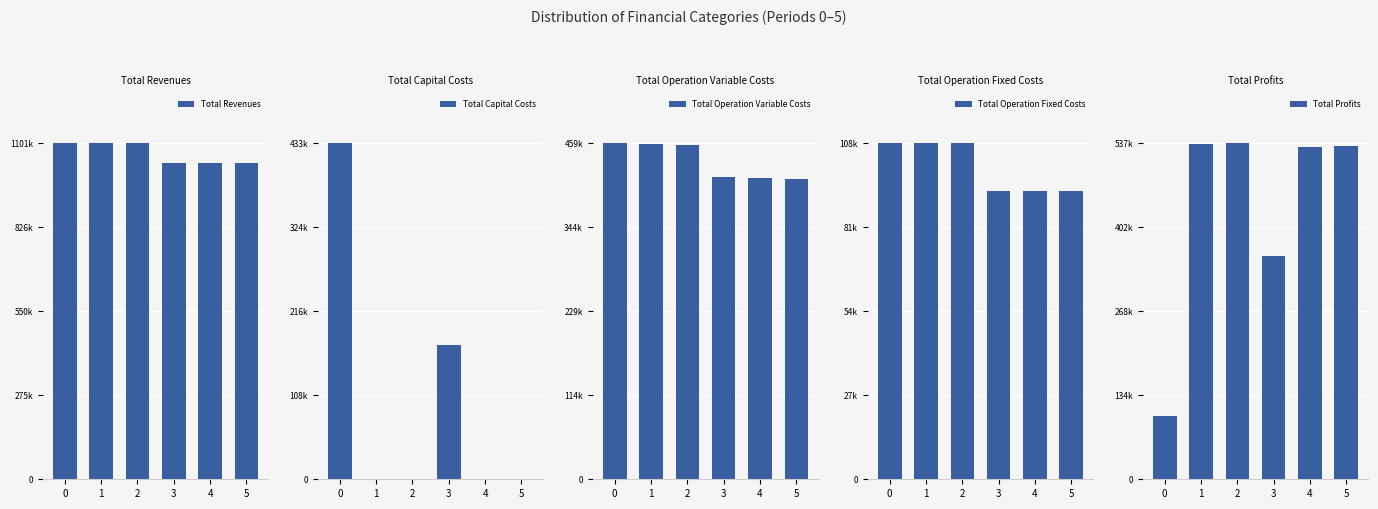

What is the value of the Total Operation Fixed Costs bar at the 6th from the left?

93087.8